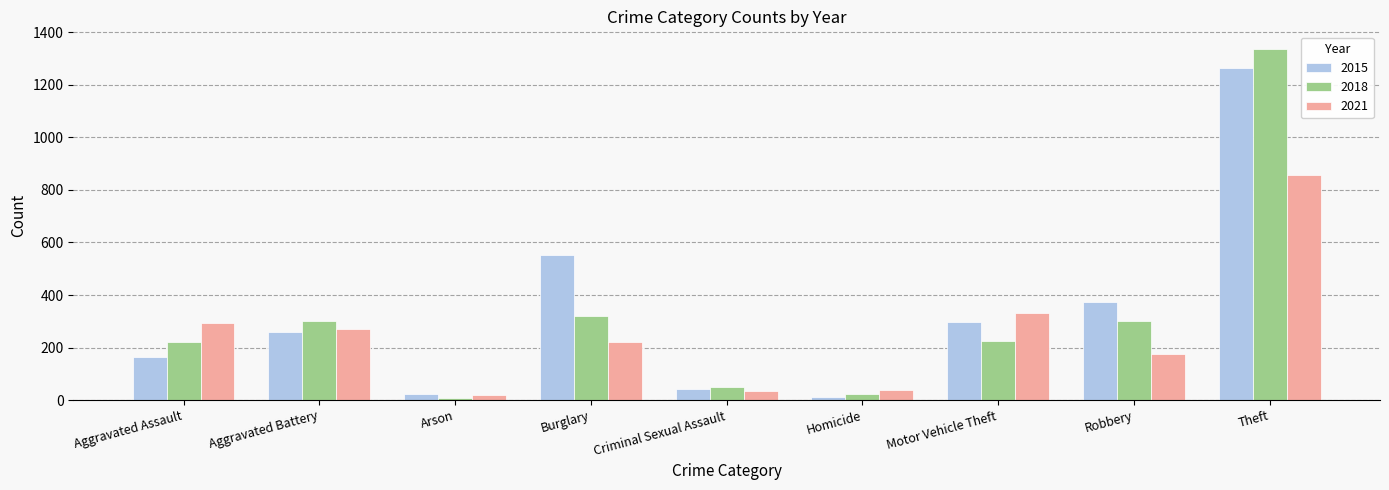

What is the difference between the 2018 values at Criminal Sexual Assault and Aggravated Battery?

251